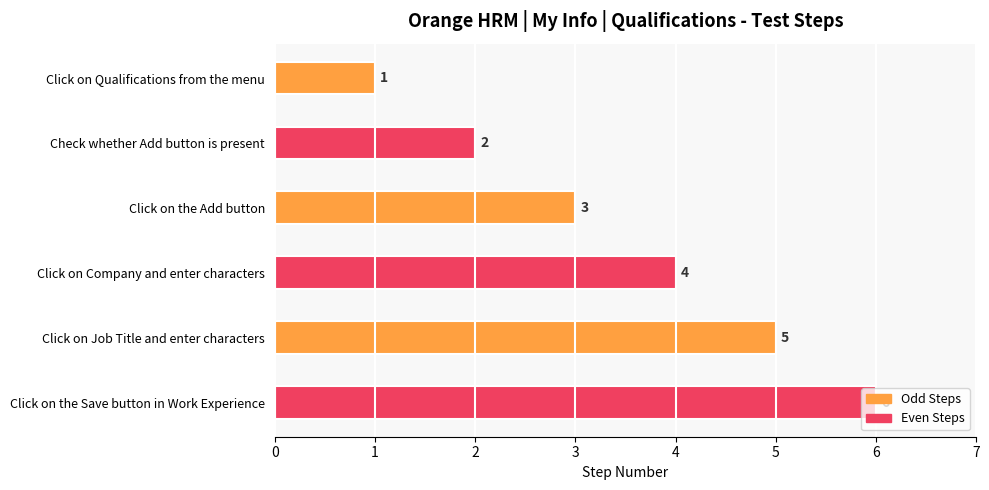

What is the ratio of the value at Click on Qualifications from the menu to the value at Click on the Add button?

0.3